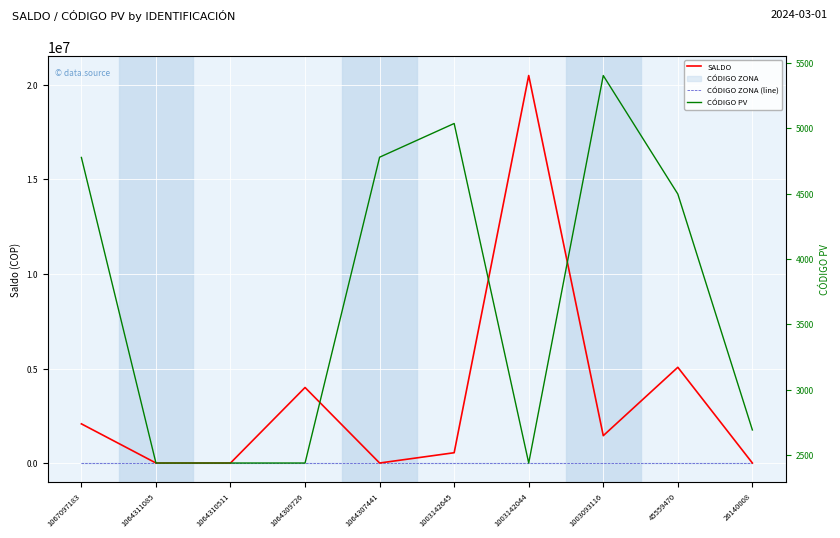

What is the value of the CÓDIGO PV point at the 10th from the left?

2691